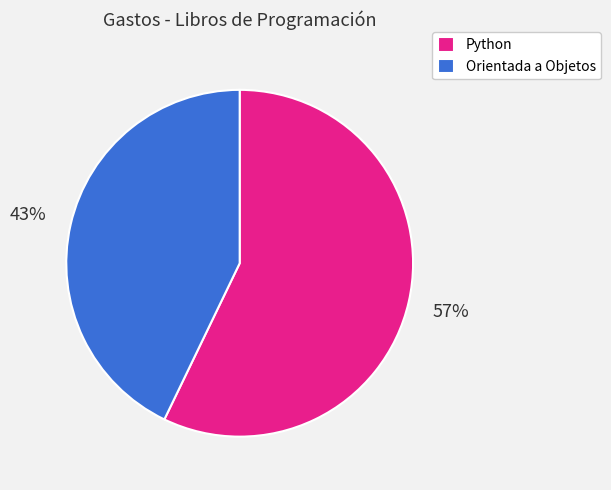

The Orientada a Objetos slice represents 57% of the pie. True or false?

False